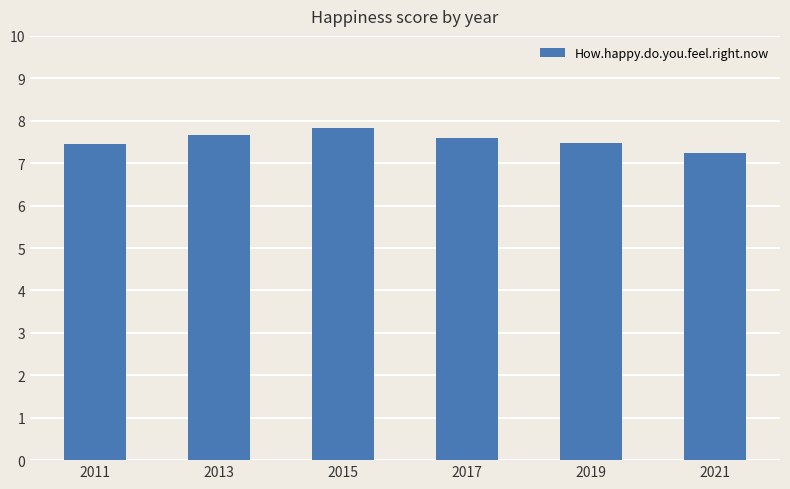

What is the value of the 3rd bar from the left?

7.8